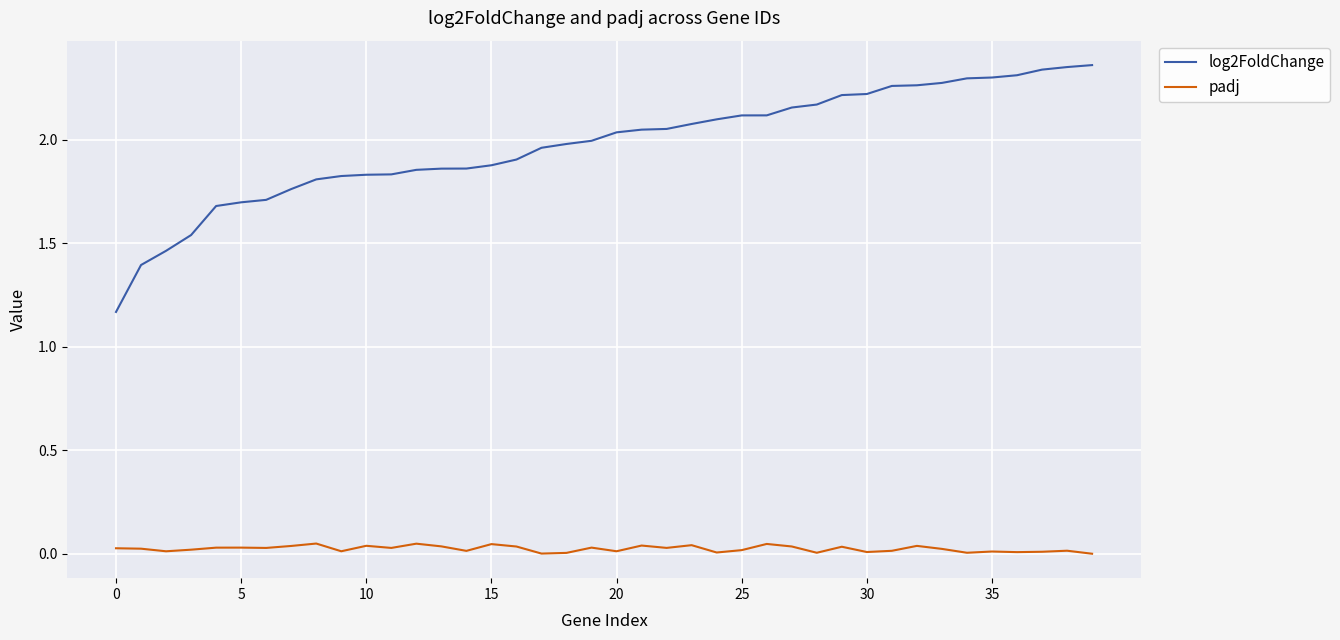

List the series in order of their overall mean, lowest first.

padj, log2FoldChange